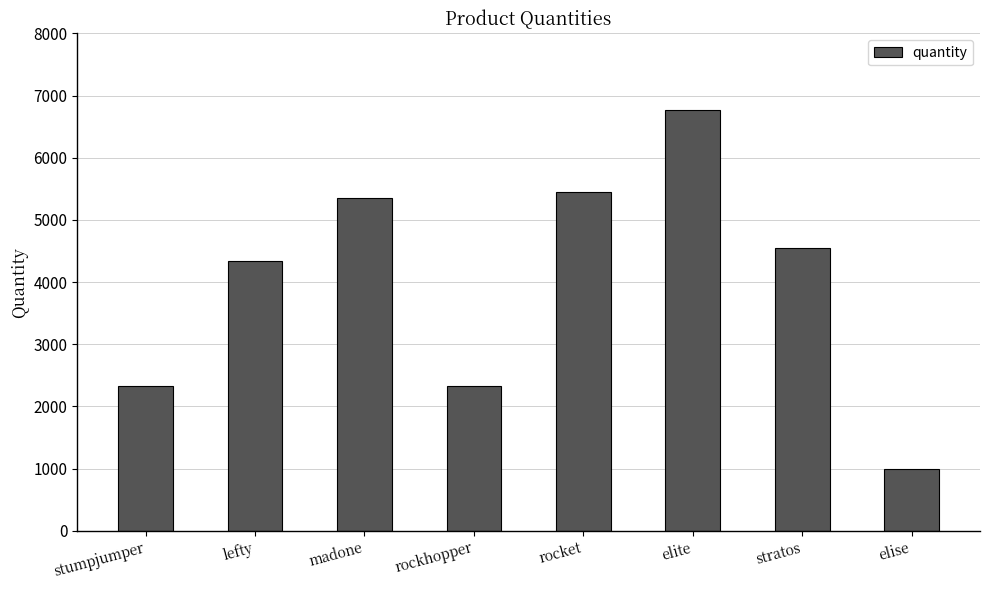

What value does the data have at elite?

6767